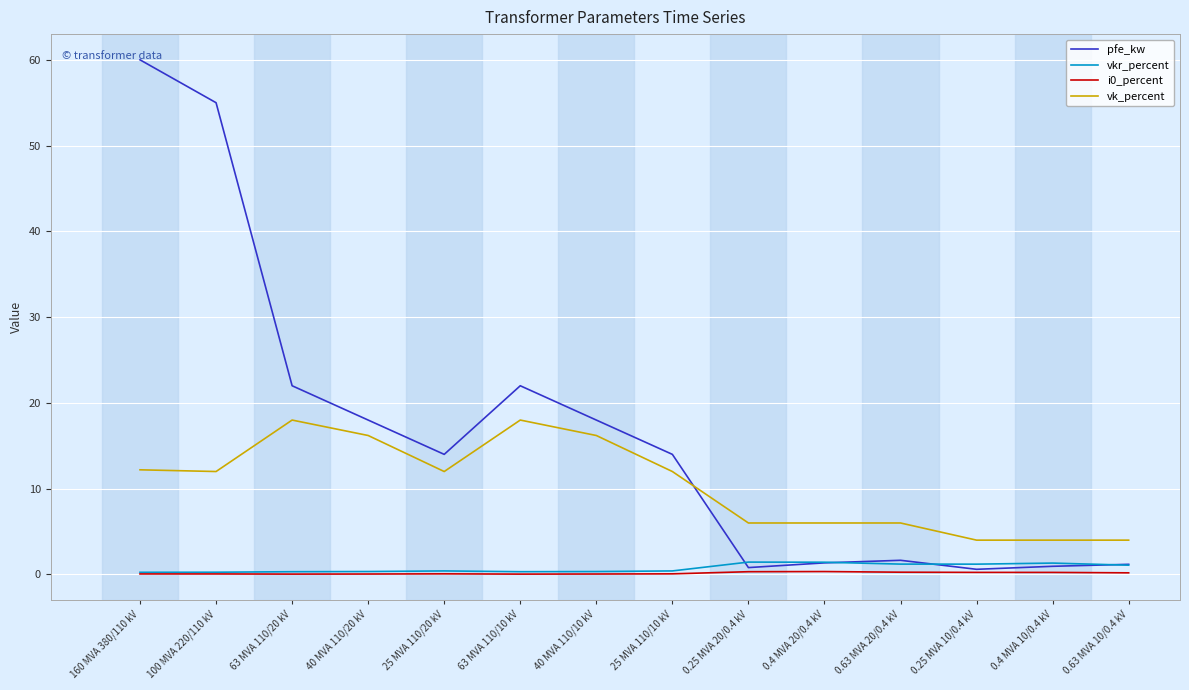

Which series has the widest spread of values?

pfe_kw